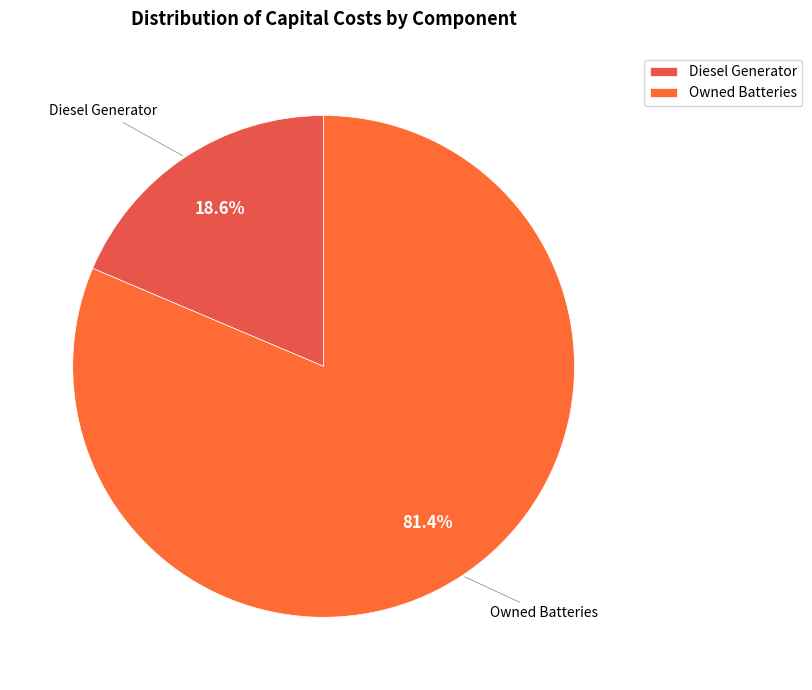

How many segments does this pie chart have?

2